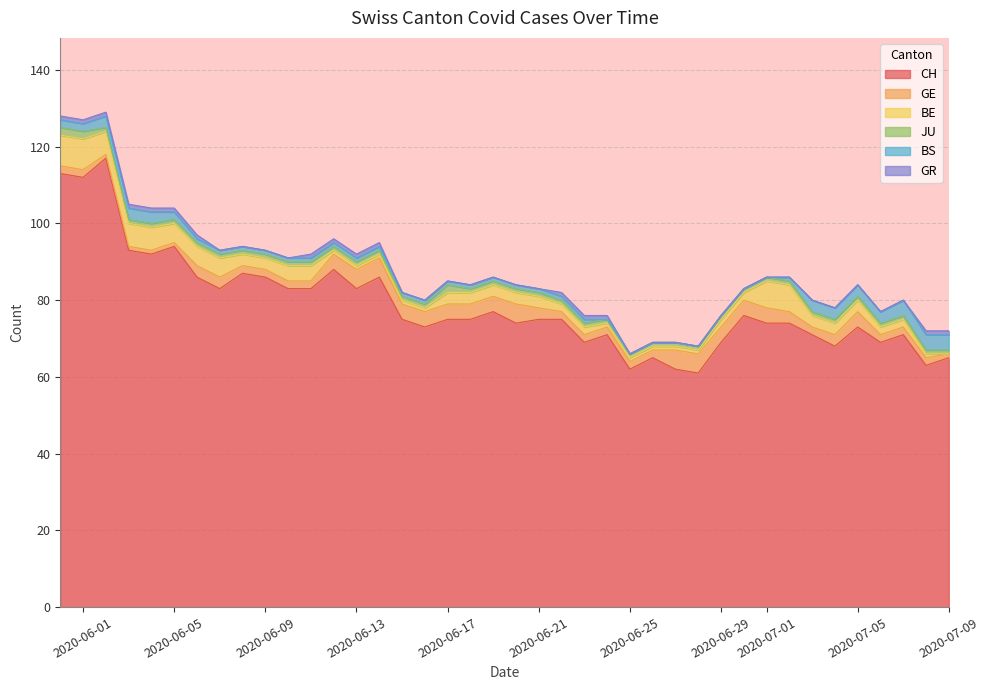

Rank the categories by CH value from lowest to highest.

28, 25, 27, 38, 26, 39, 34, 23, 29, 36, 24, 33, 37, 16, 35, 20, 31, 32, 15, 17, 18, 21, 22, 30, 19, 7, 10, 11, 13, 6, 9, 14, 8, 12, 4, 3, 5, 1, 0, 2